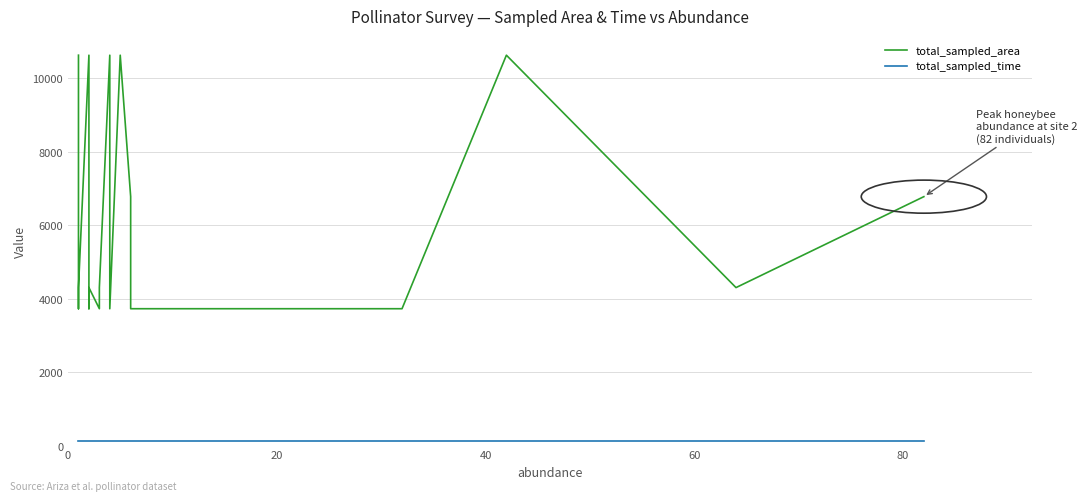

What are all the series names shown in the legend?

total_sampled_area, total_sampled_time